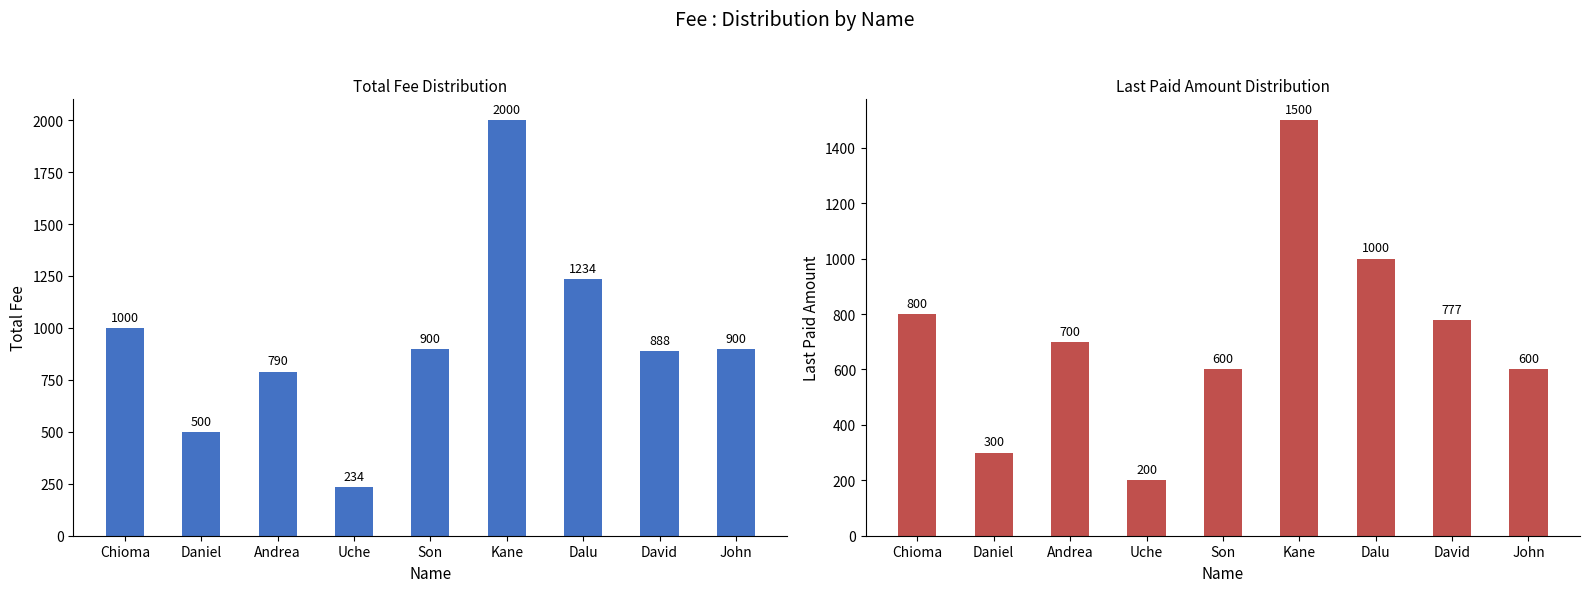

What are all the series names shown in the legend?

Total Fee, Last Paid Amount